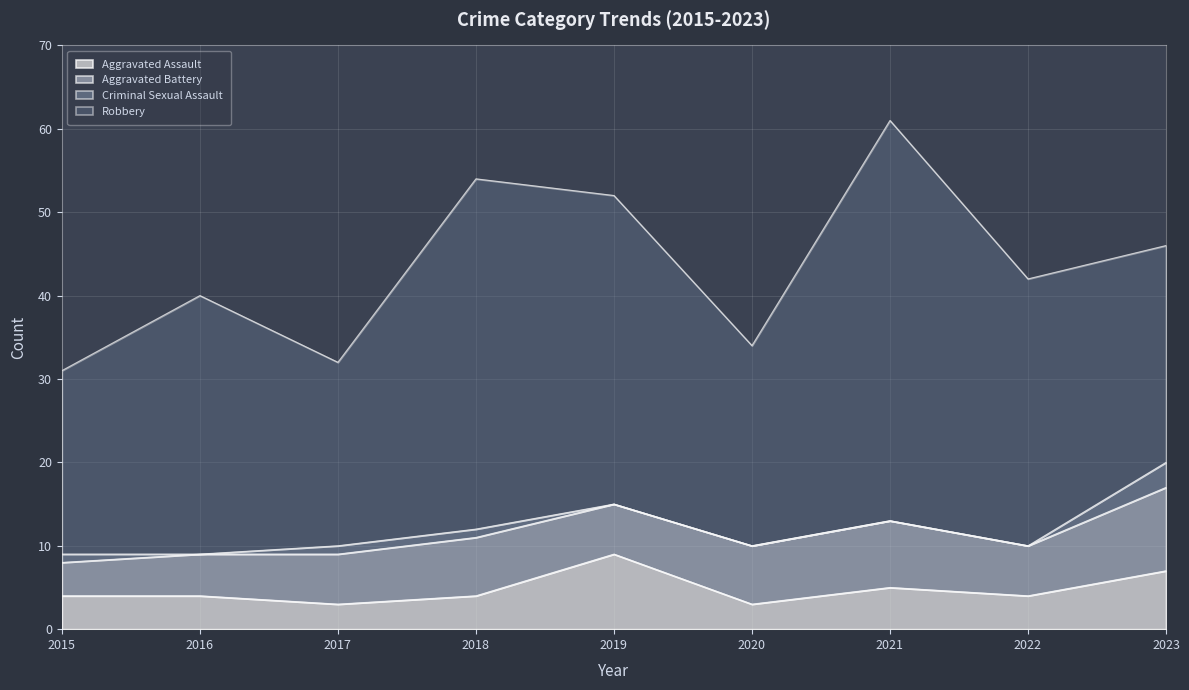

Is it true that Aggravated Assault equals 4 at 2020?

False